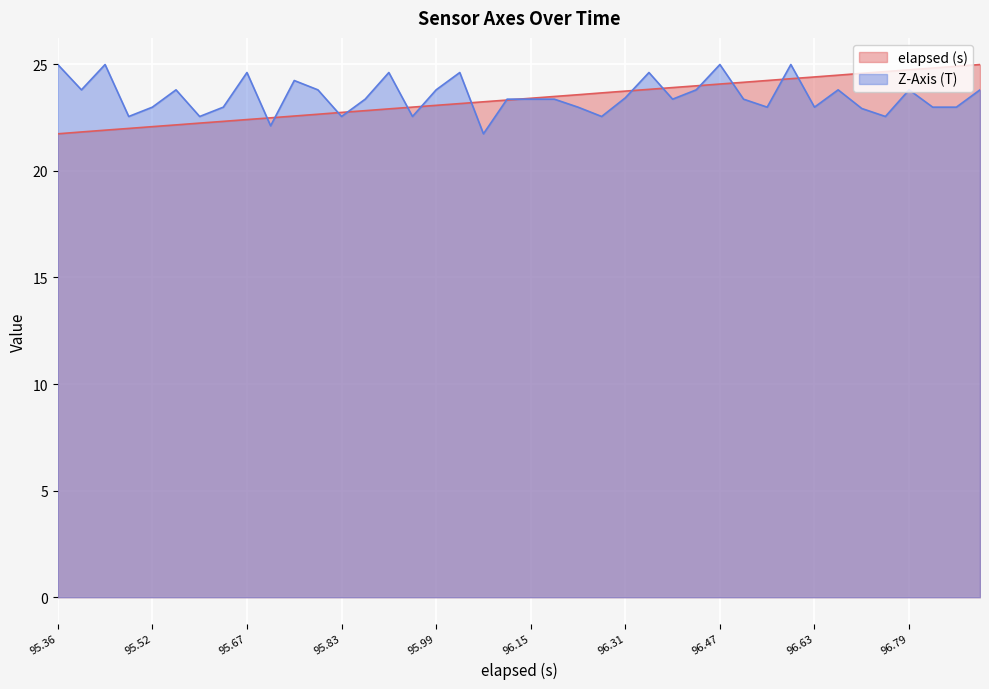

Which series has the largest range (max minus min)?

elapsed (s)